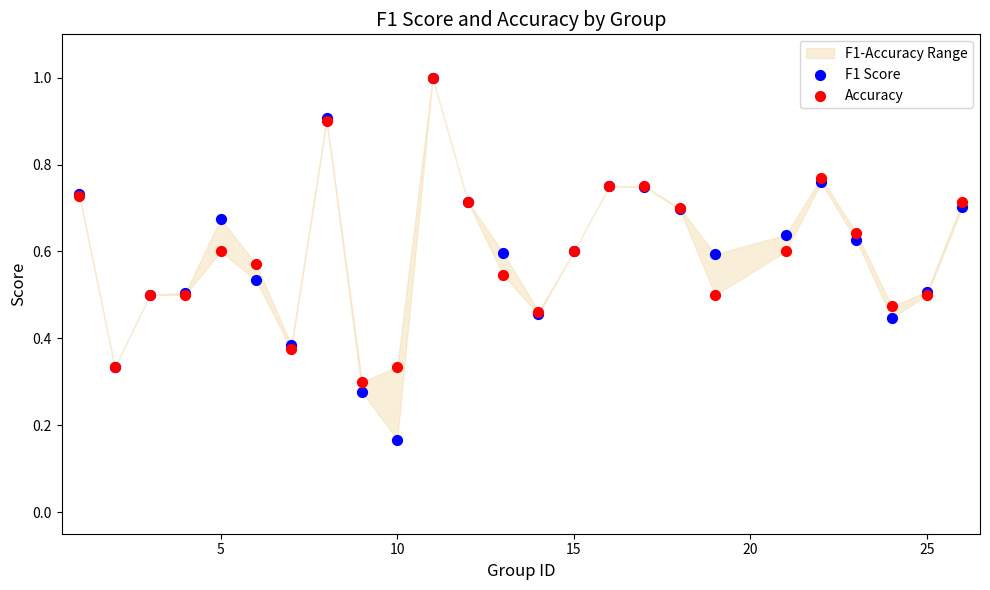

Which series contains the lowest Y value?

F1 Score